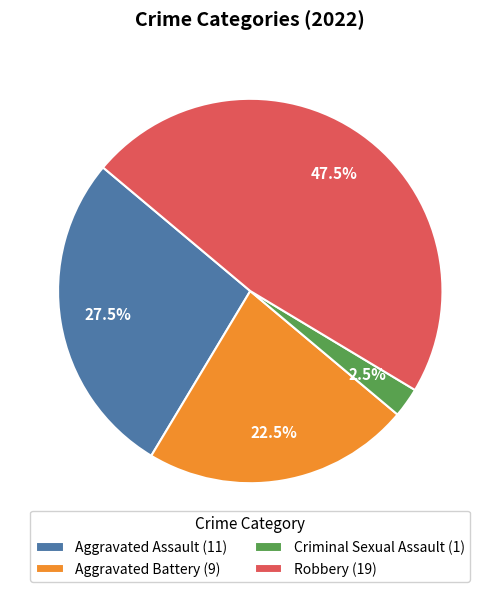

To the nearest percent, what is the average slice percentage?

25%